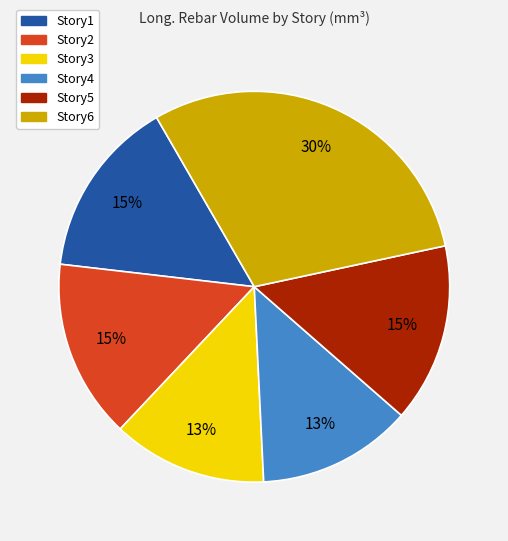

Count the number of slices in the pie.

6